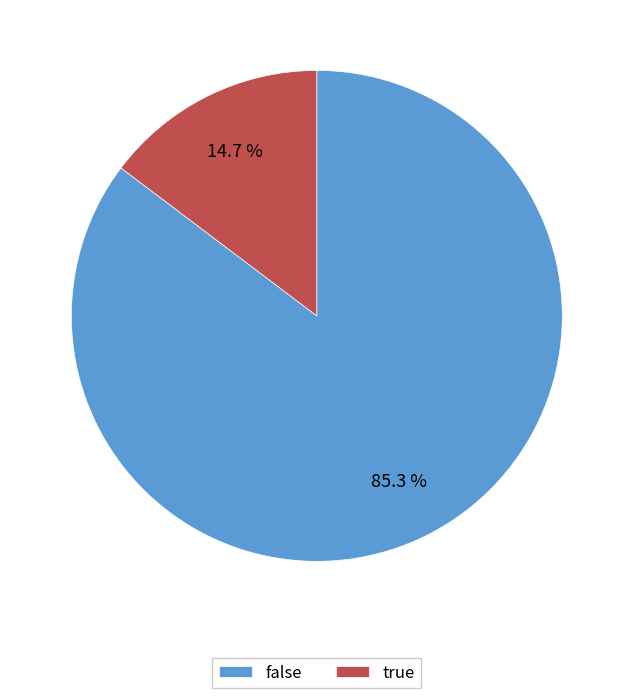

How many segments does this pie chart have?

2